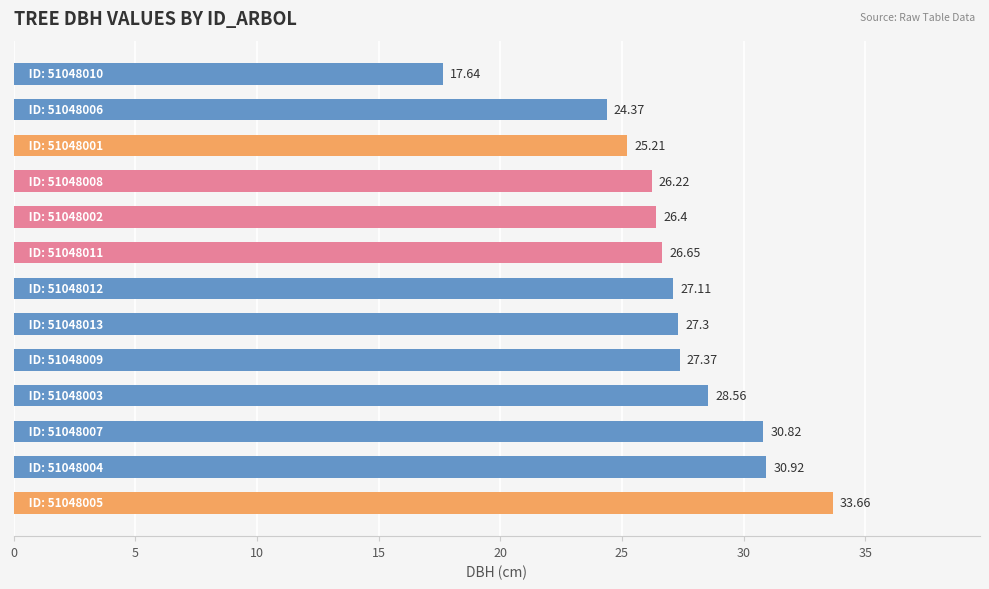

What is the sum of all values?

352.2